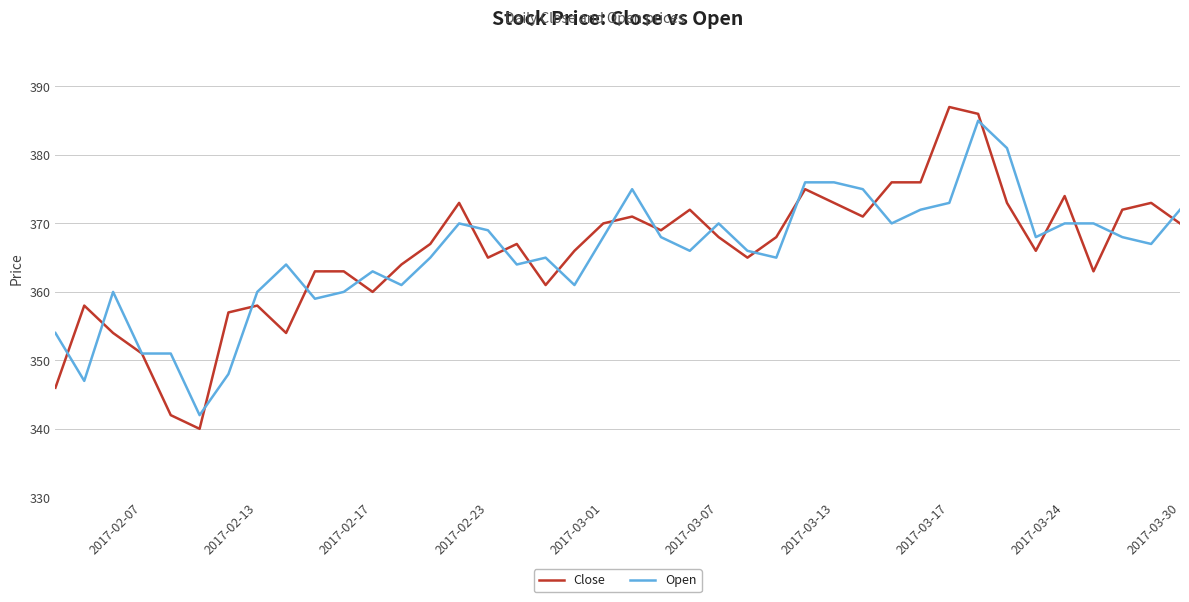

What position from the right is 18?

22